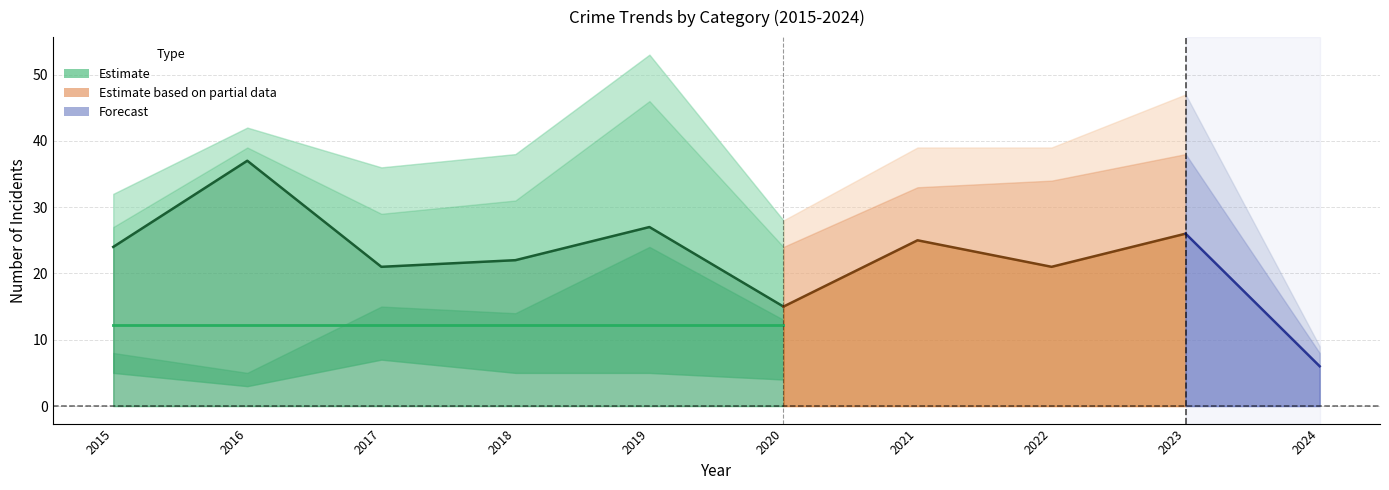

What is the sum of all Robbery values?

224